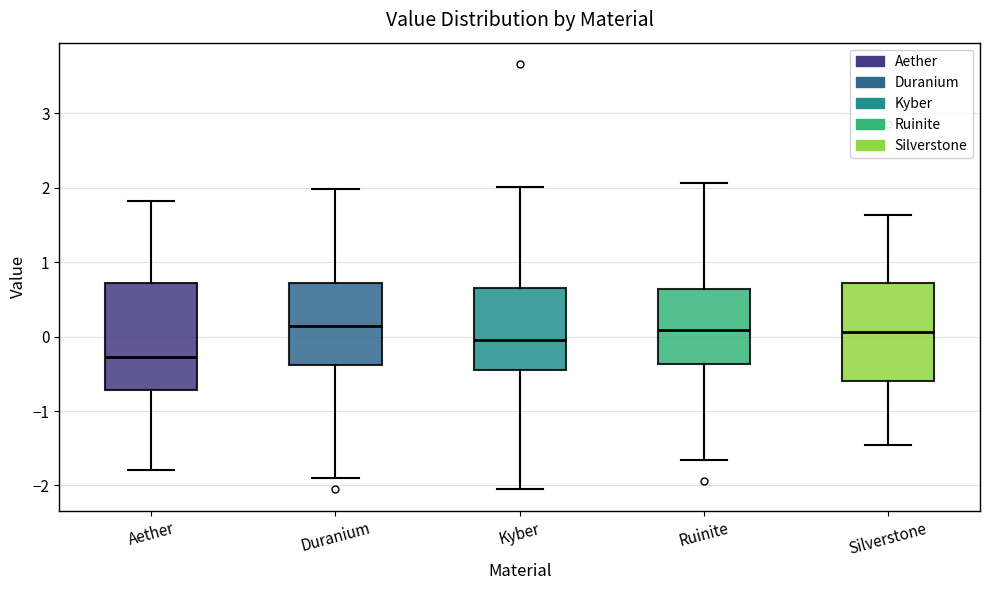

Comparing the boxes themselves (not the whiskers), which one is the tallest?

Aether